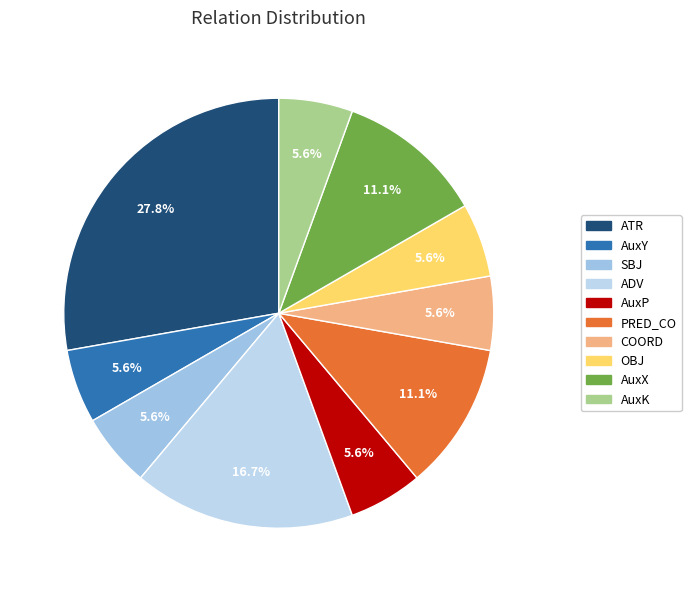

Which slice is the largest?

ATR